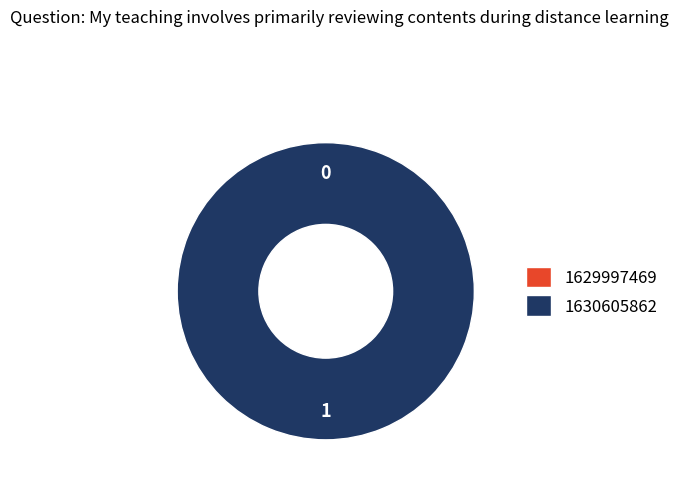

Is there any slice that represents more than half of the pie?

Yes